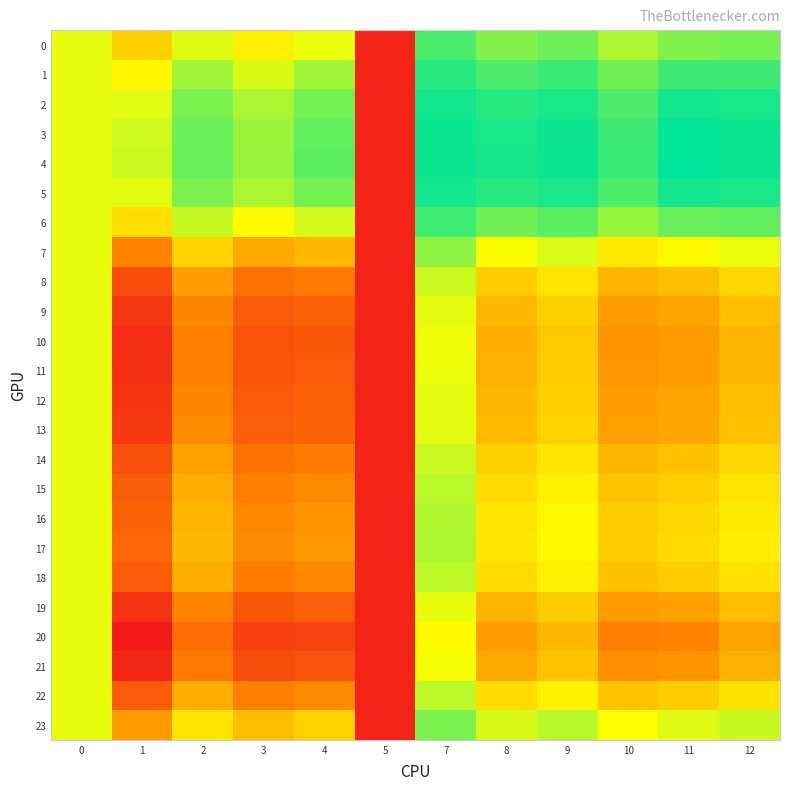

How many categories are shown in the chart?

12